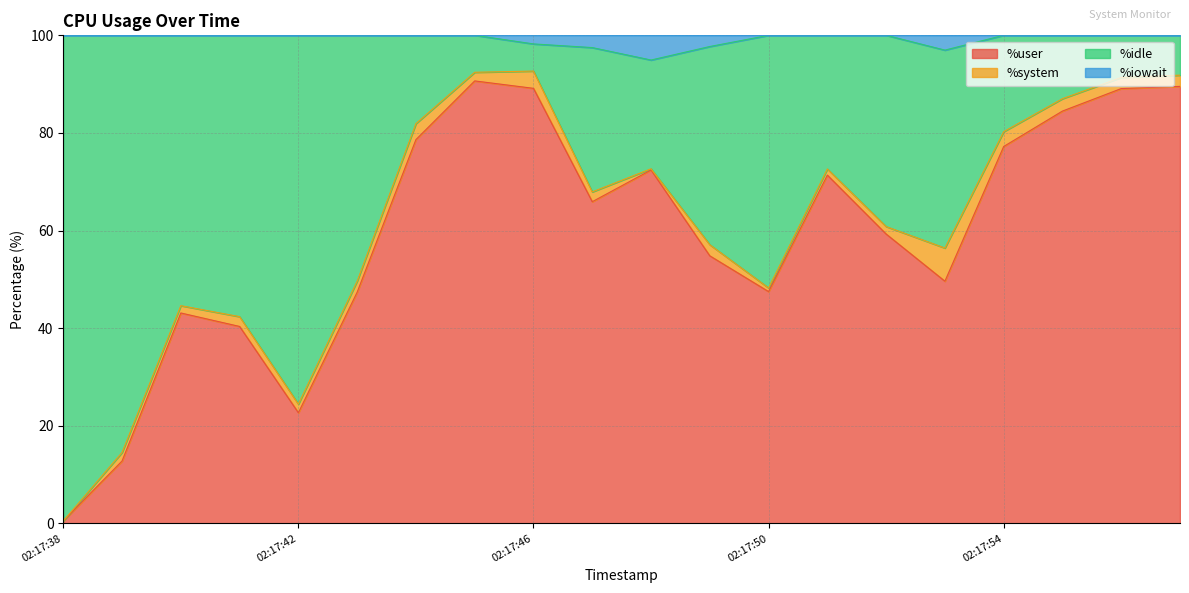

Which category has the lowest value in the %user series?

02:17:38